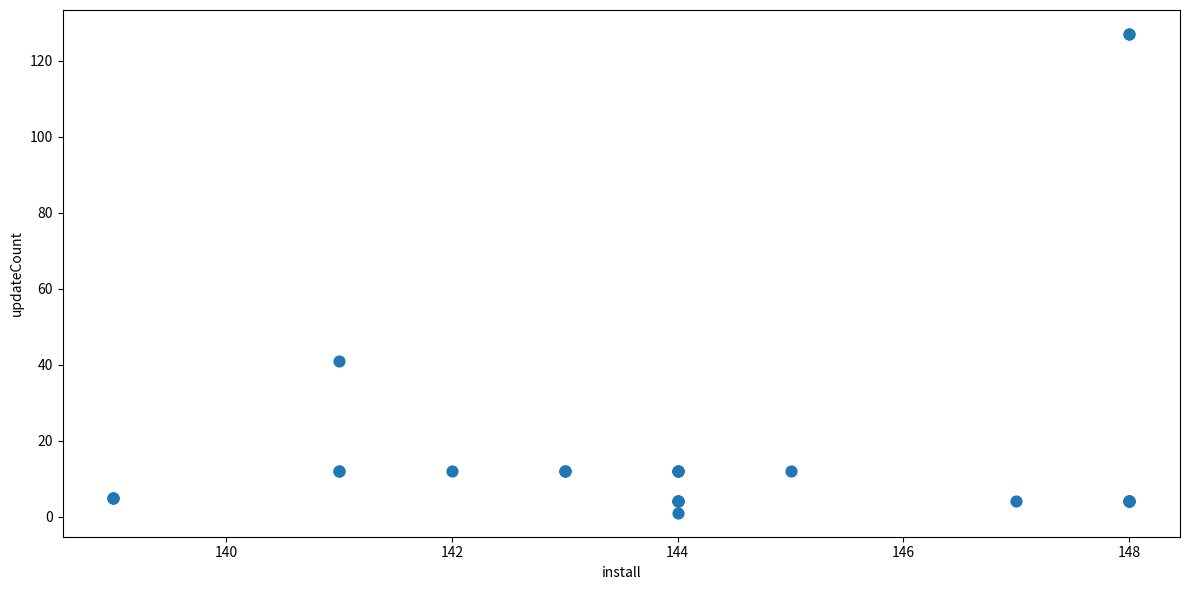

What Y value in the scatter plot is closest to 64?

41